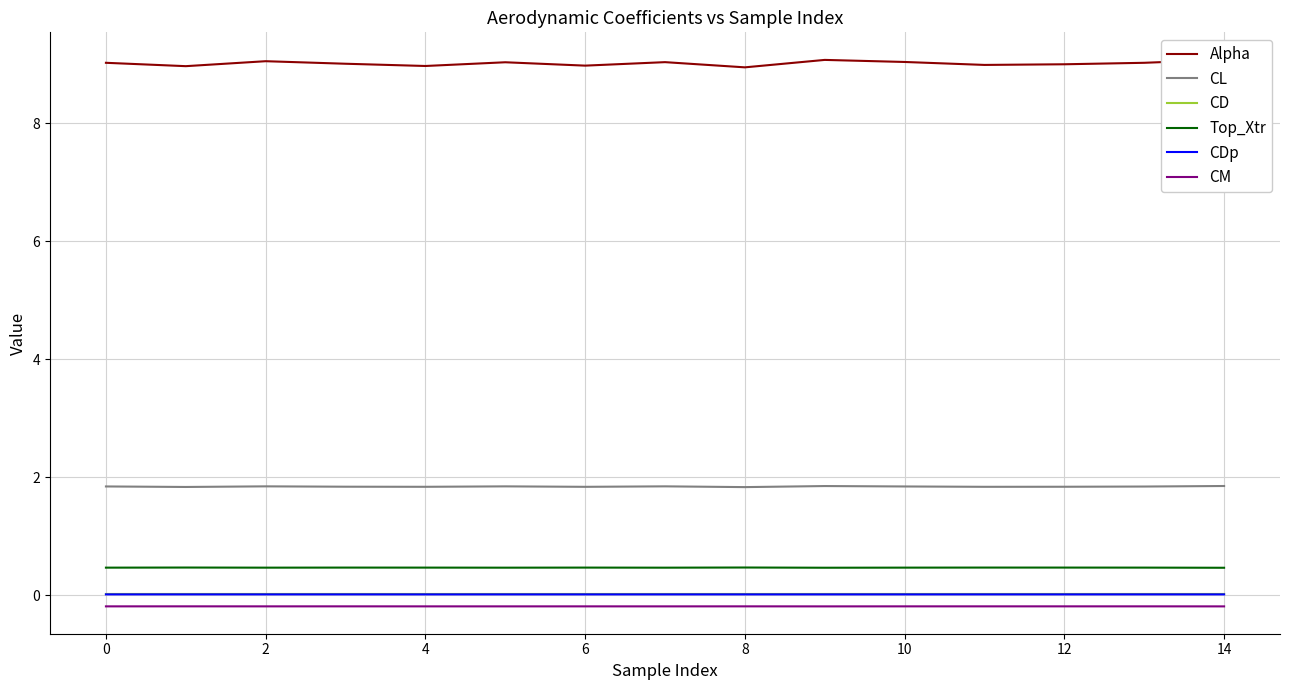

Is it true that CL equals 2.6 at 0?

False